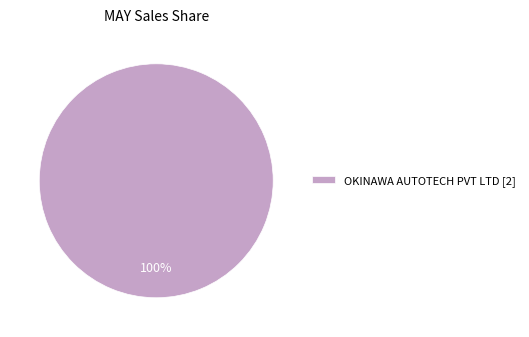

Does OKINAWA AUTOTECH PVT LTD [2] account for over 50% of the chart?

Yes